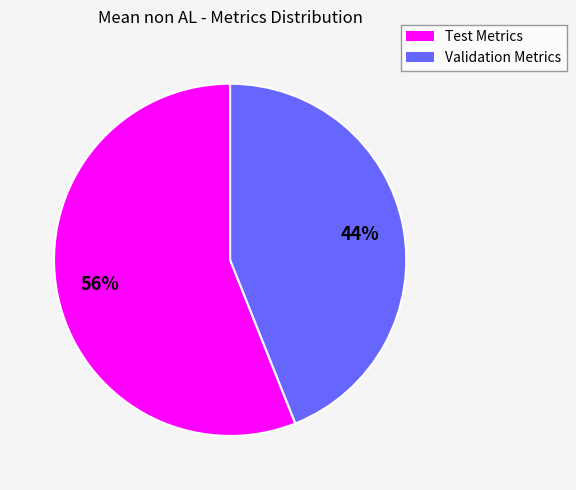

Do Validation Metrics and Test Metrics together represent more than half of the pie?

Yes